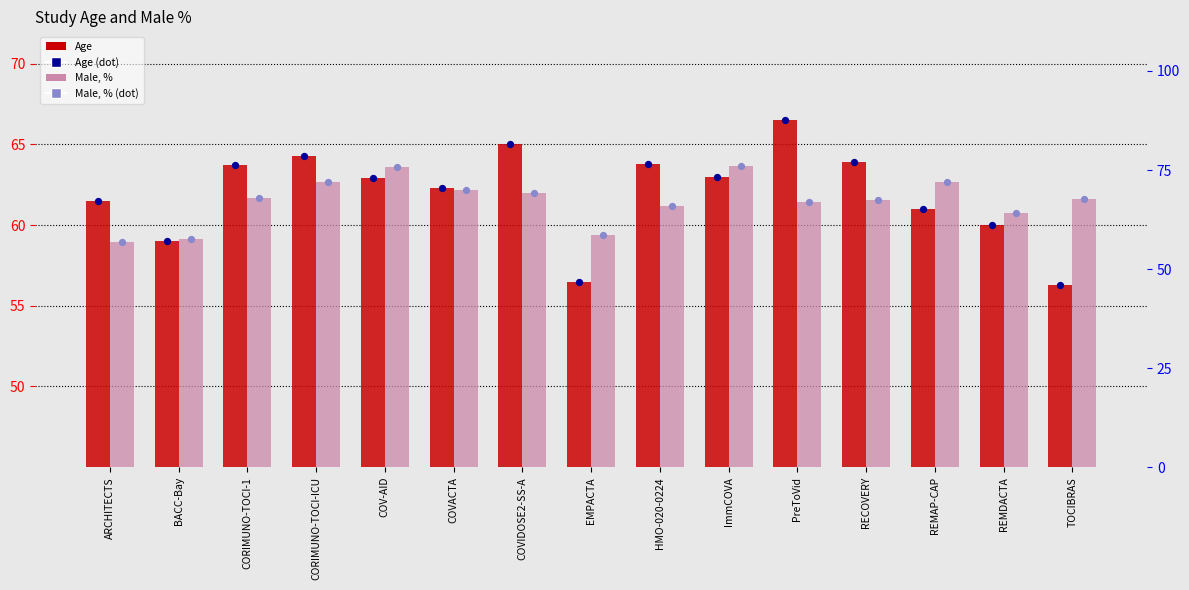

Which series has the largest total across all categories?

Male, %